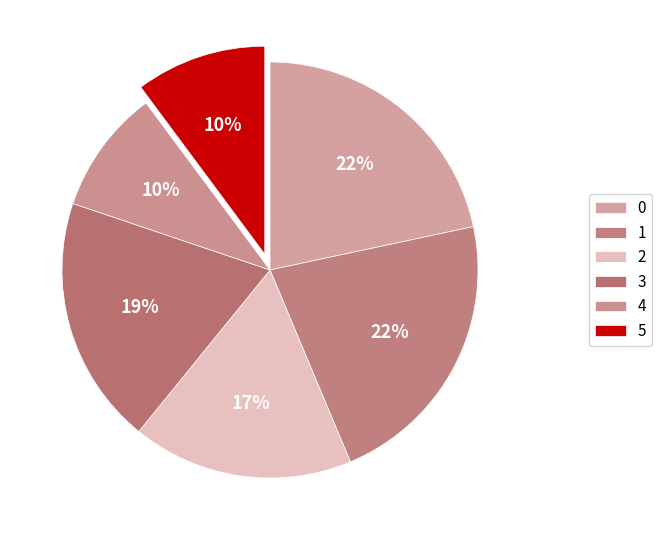

The 5 slice represents 10% of the pie. True or false?

True